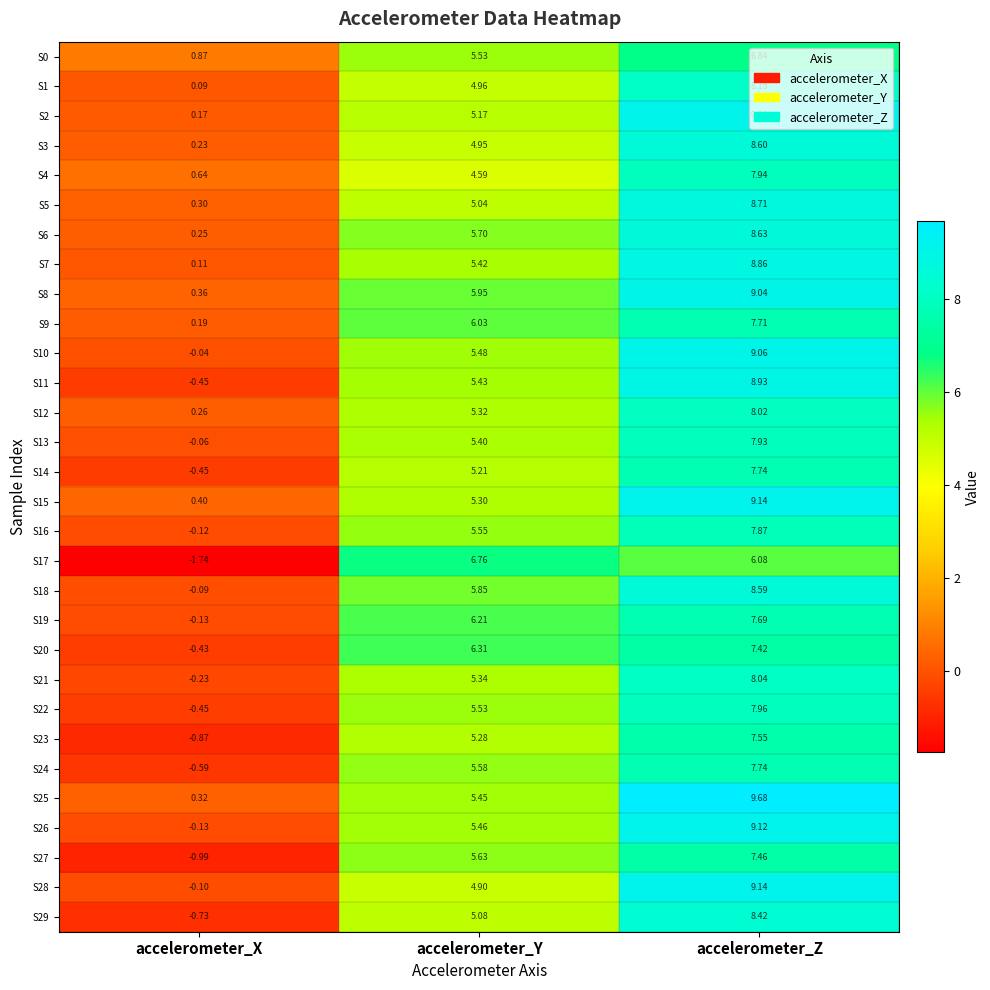

At which category is the sum across all series the highest?

accelerometer_Z